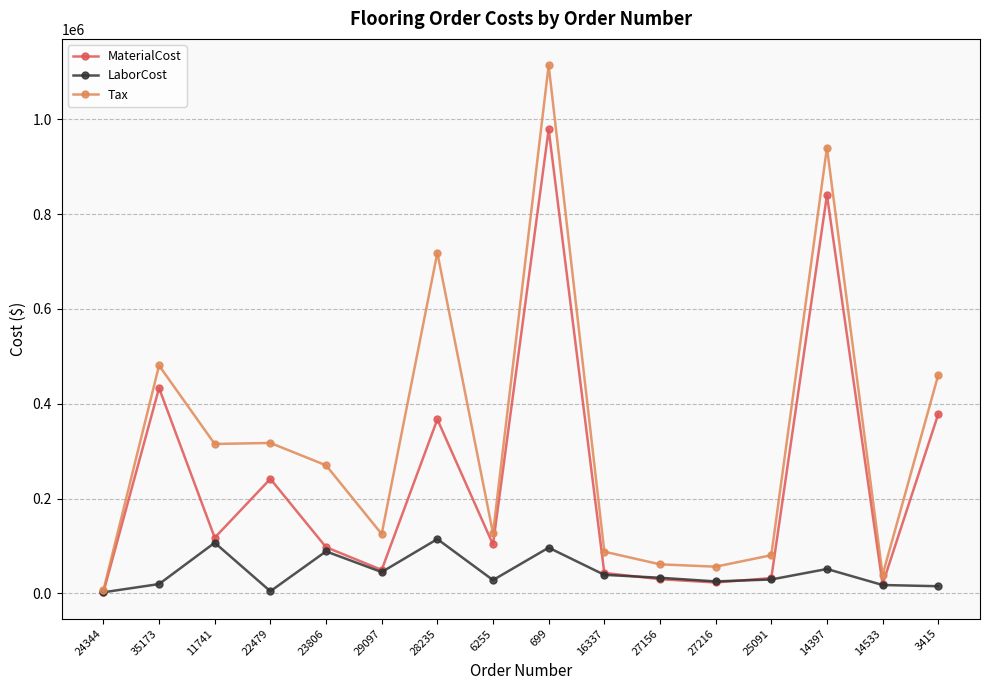

Where is the first local maximum for Tax?

35173